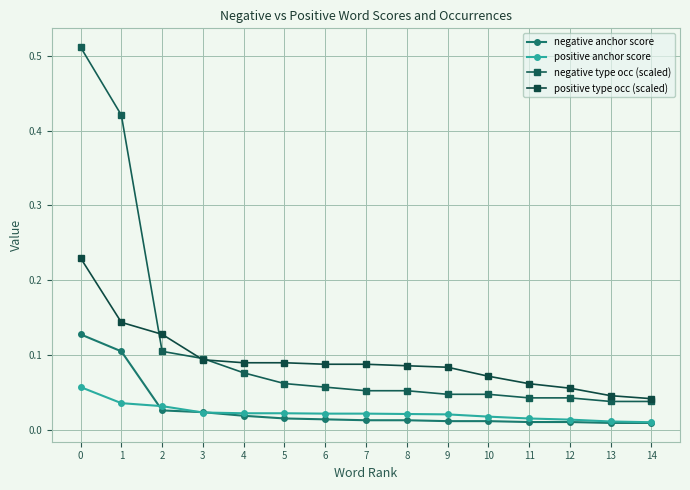

At how many categories does at least one series exceed 0?

15